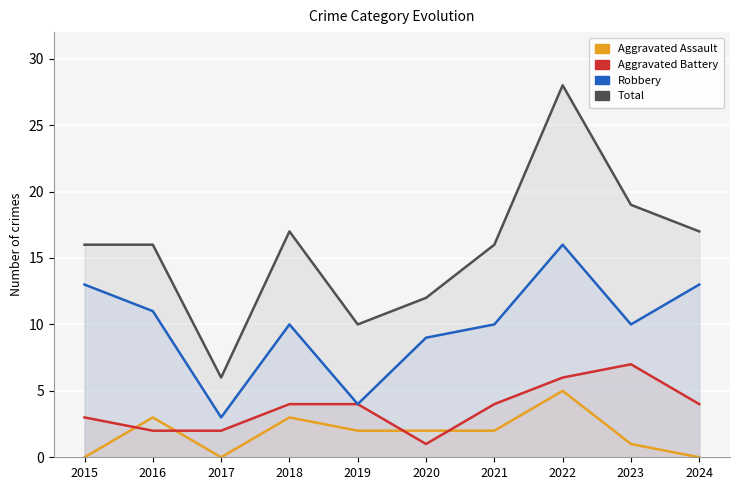

True or false: Aggravated Battery and Total cross at least once.

False